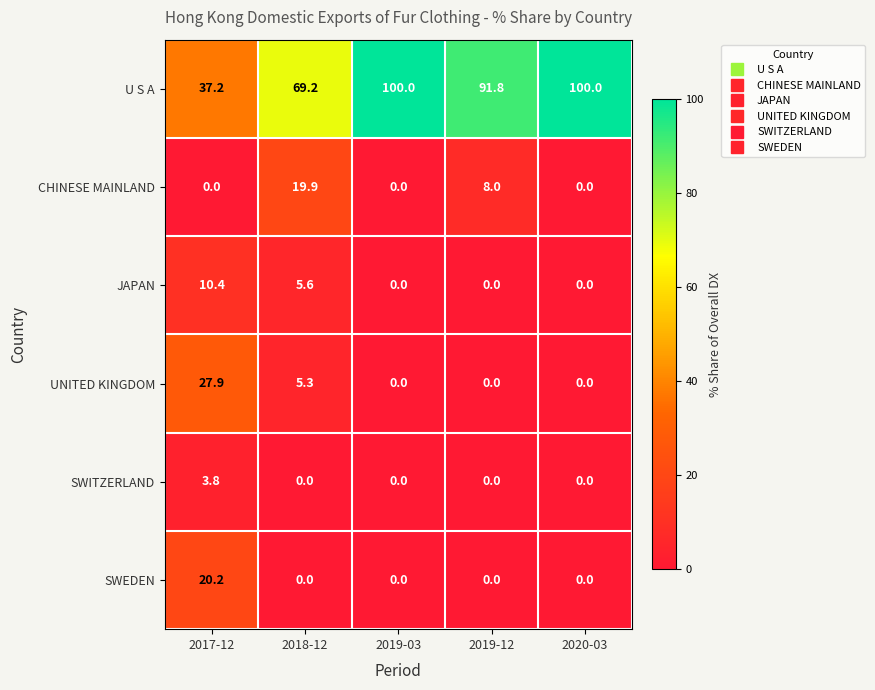

True or false: JAPAN has a value of 0.0 at 2019-03.

True